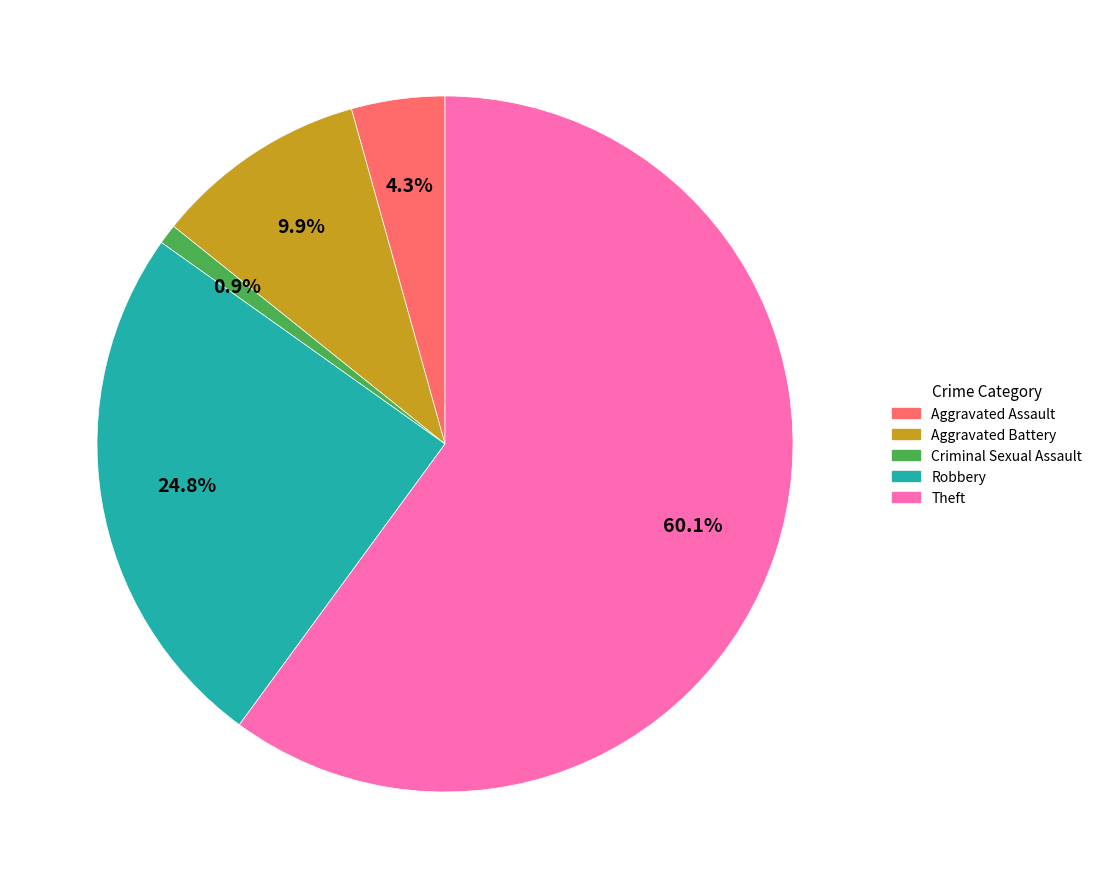

Does any single category account for the majority?

Yes